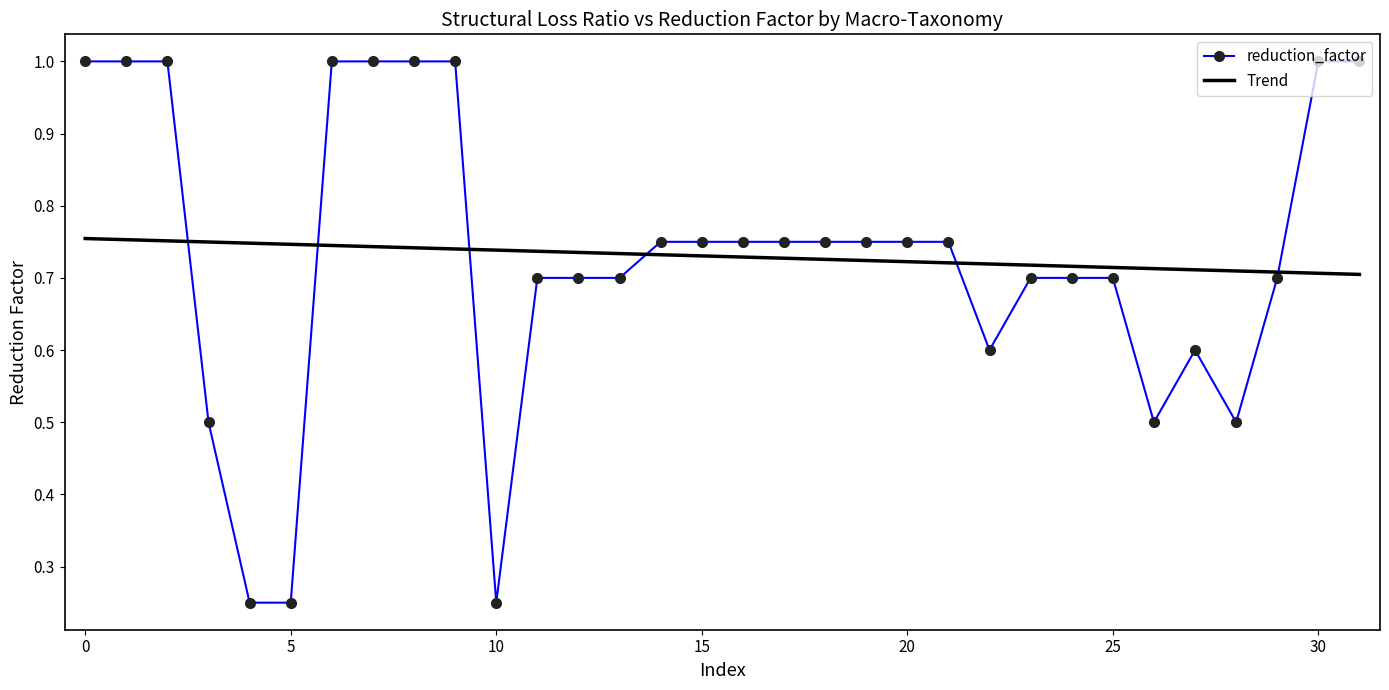

List the series in order of their peak value, highest first.

reduction_factor, Trend